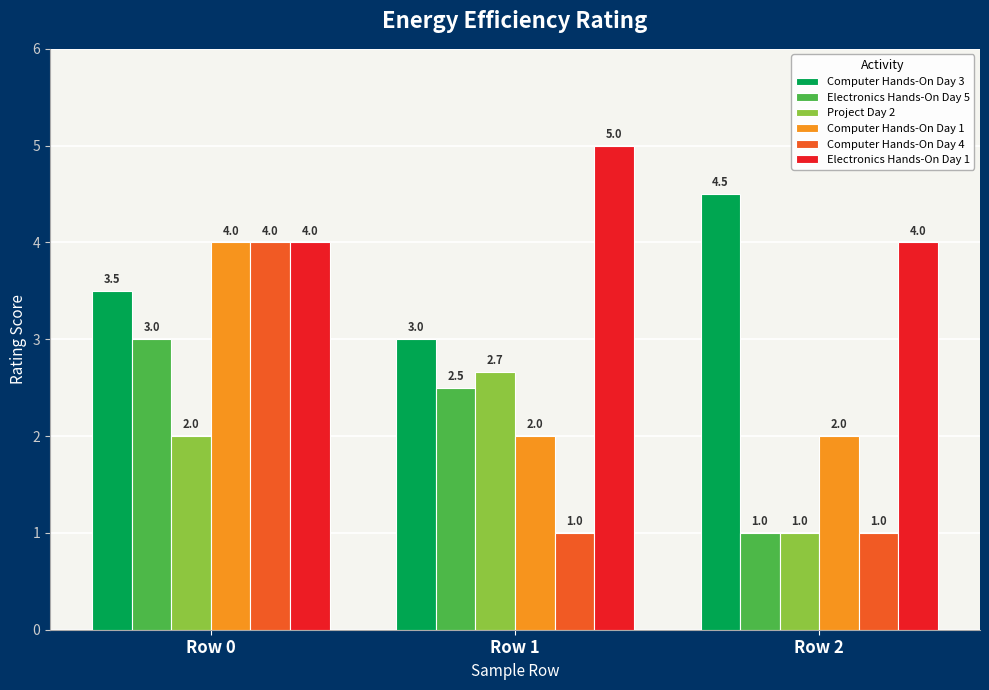

What is the spread (max minus min) of values at Row 1?

4.0